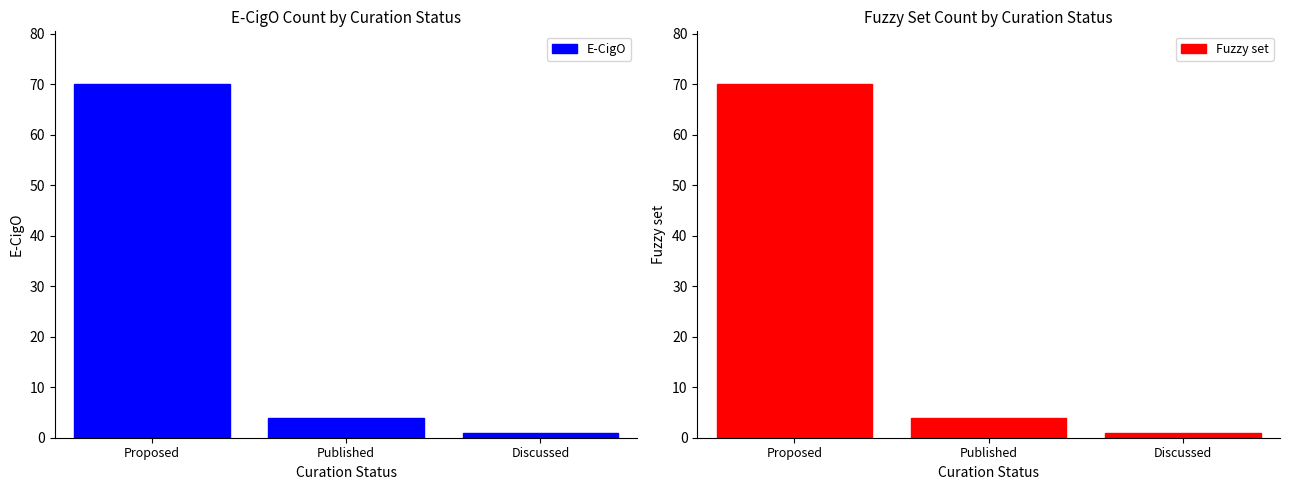

What is the sum of all Fuzzy set values?

75